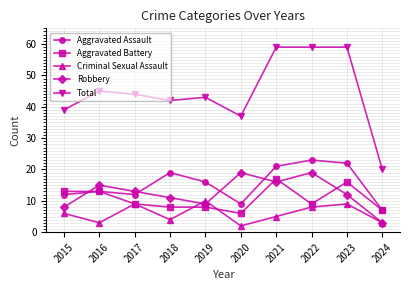

Does the chart have visible grid lines?

Yes